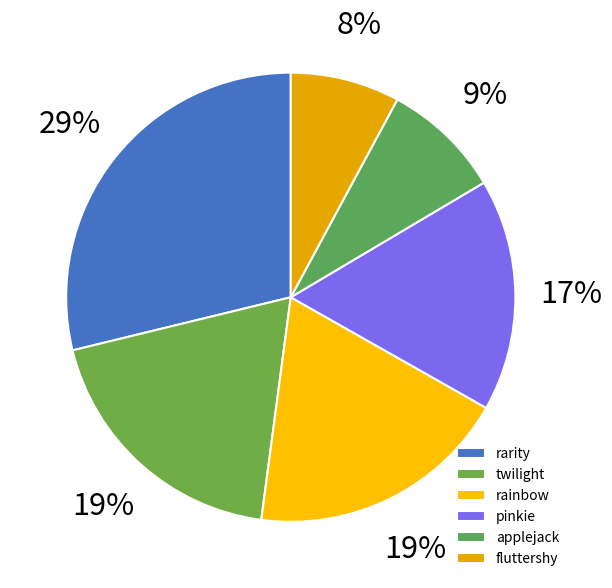

To the nearest percent, what portion does rainbow represent?

19%